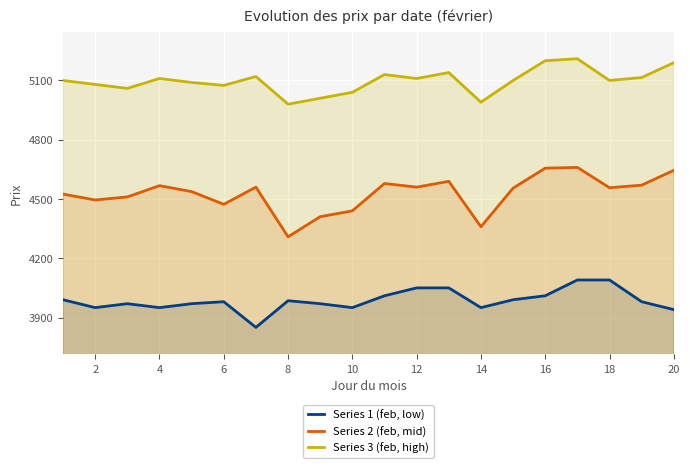

What is the sum of all Series 3 (feb, high) values?

101950.0